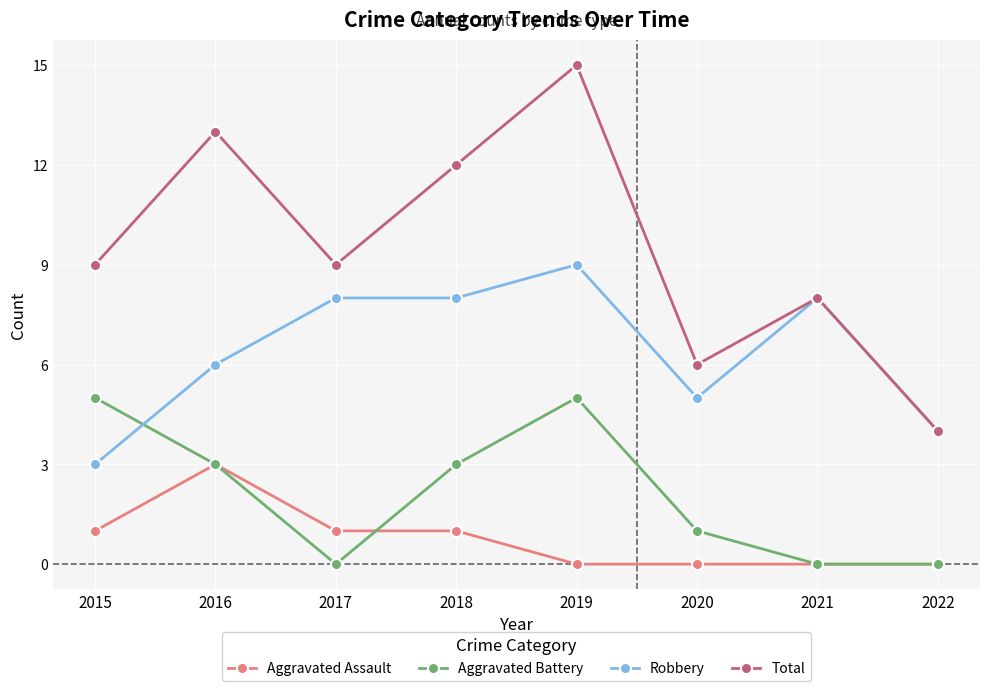

At which category does Total reach its first local valley?

2017